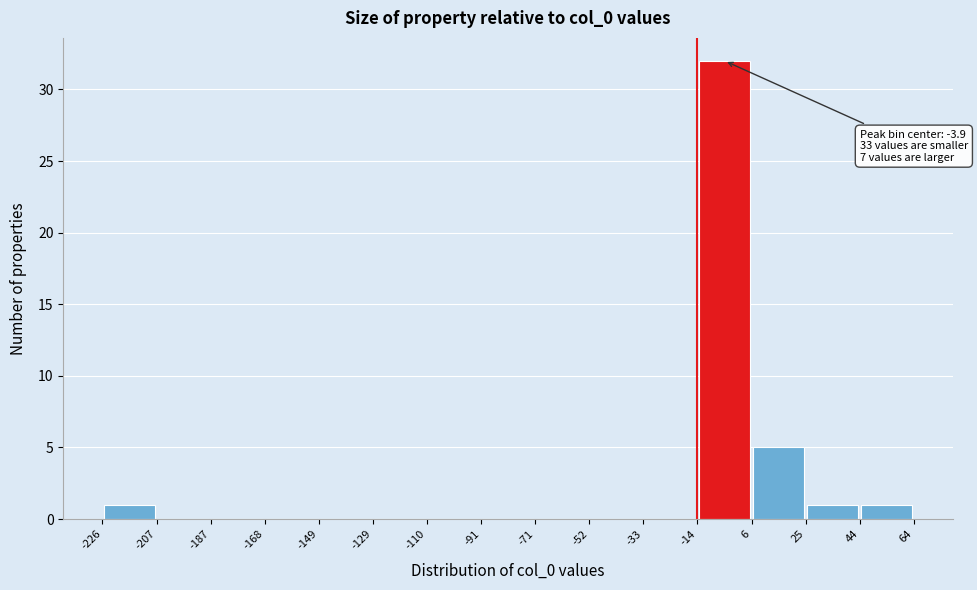

Over which range of the x-axis is the bar tallest?

-14 to 6